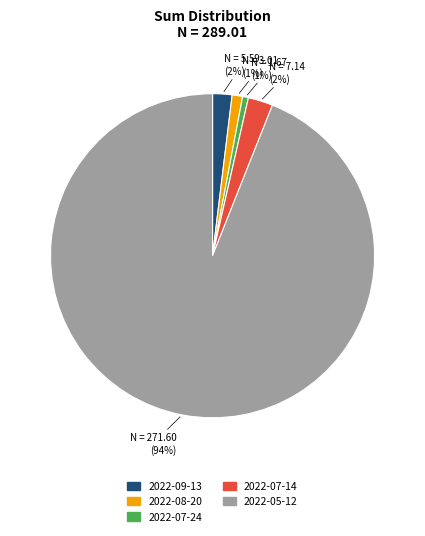

Do 2022-07-24 and 2022-08-20 together represent more than half of the pie?

No